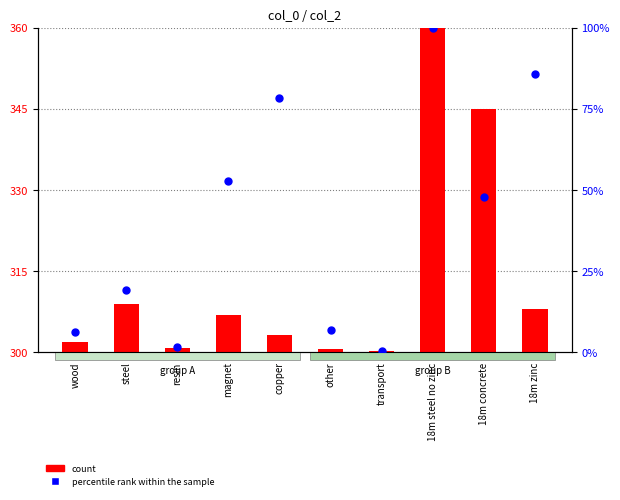

What are all the series names shown in the legend?

count, percentile rank within the sample